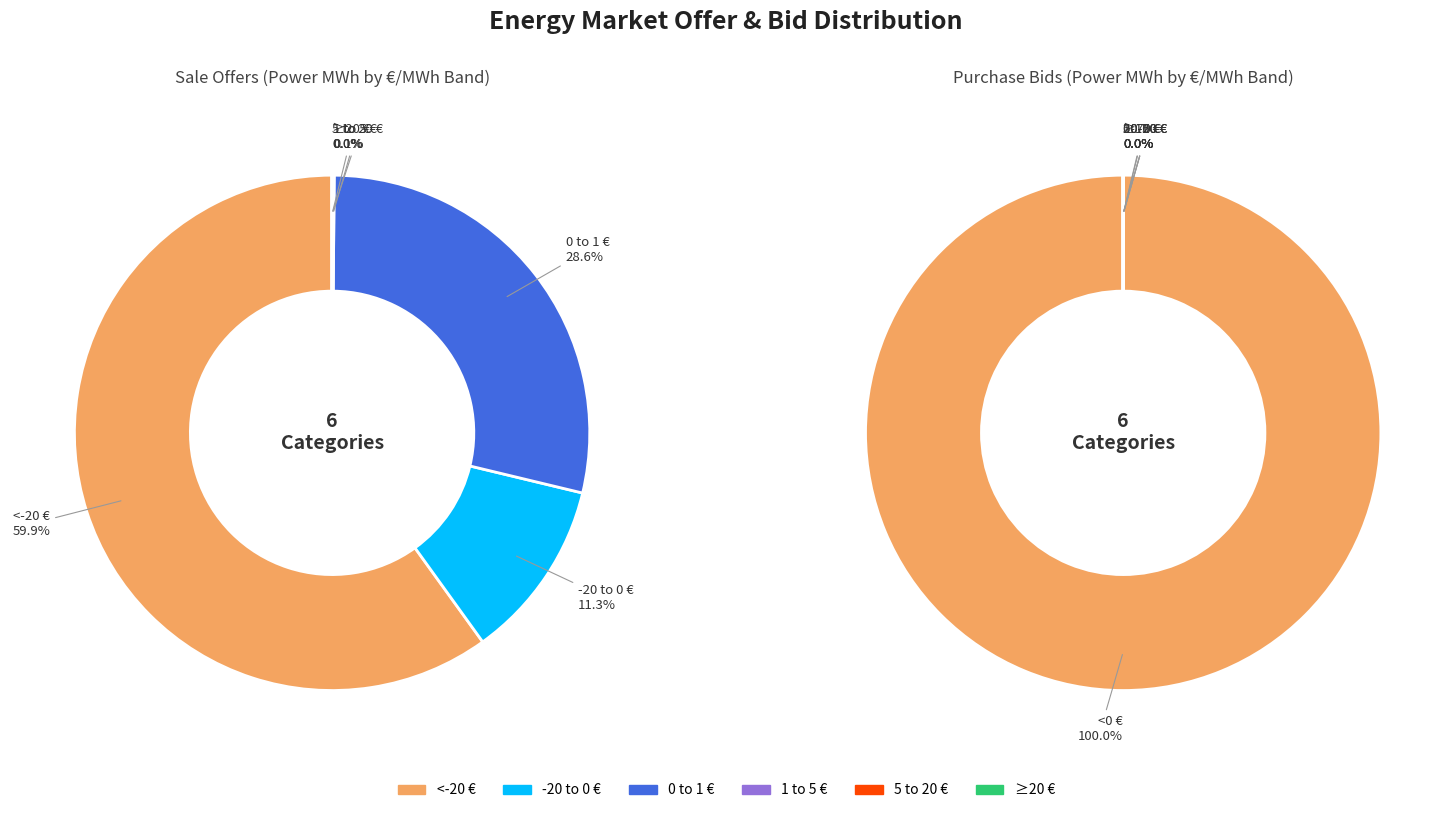

Which has a higher value, 11 or 2?

11